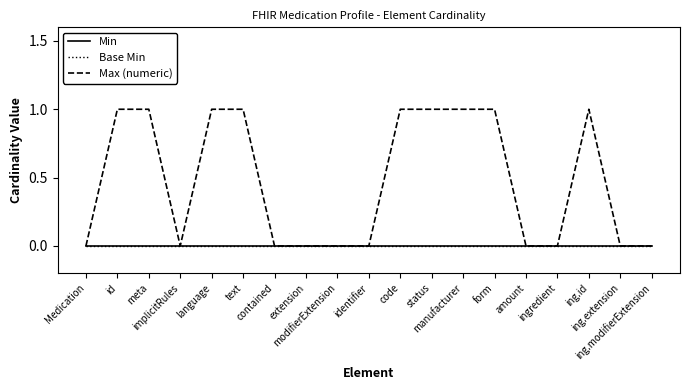

True or false: Max (numeric) has more than 2 interior local peaks.

False